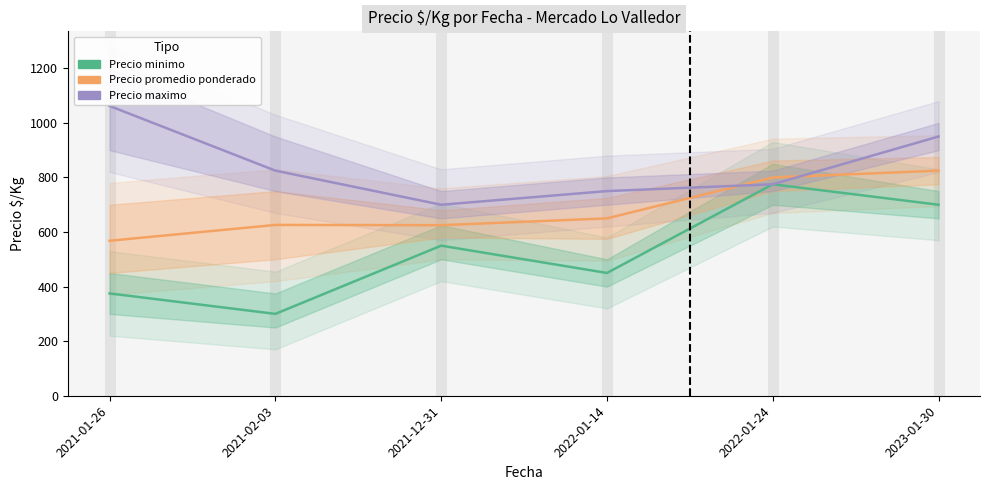

What is the value of the Precio maximo point at the 5th from the left?

775